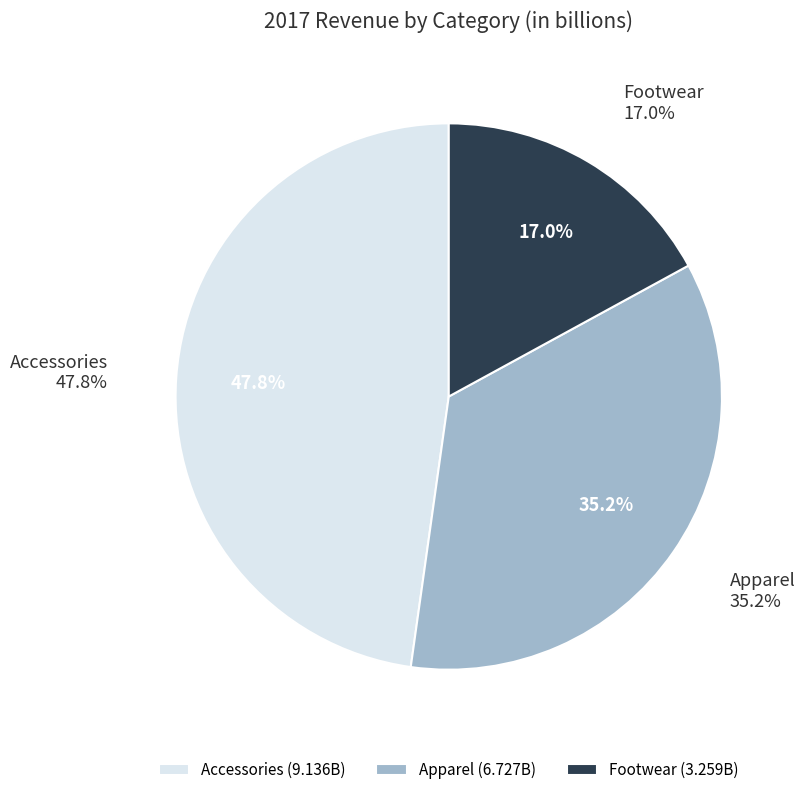

To the nearest percent, what is the difference between the Footwear and Accessories slice percentages?

31%